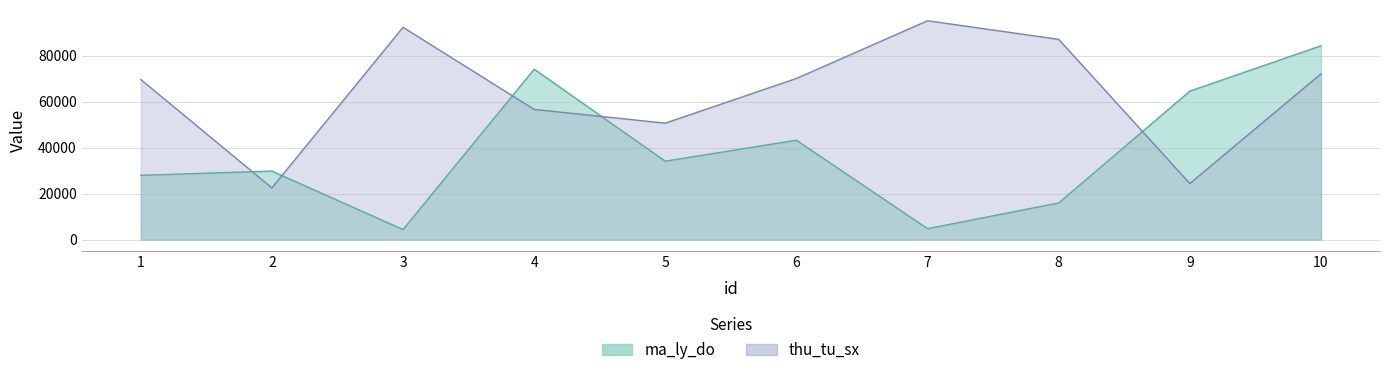

How many interior local peaks does the ma_ly_do series have?

3